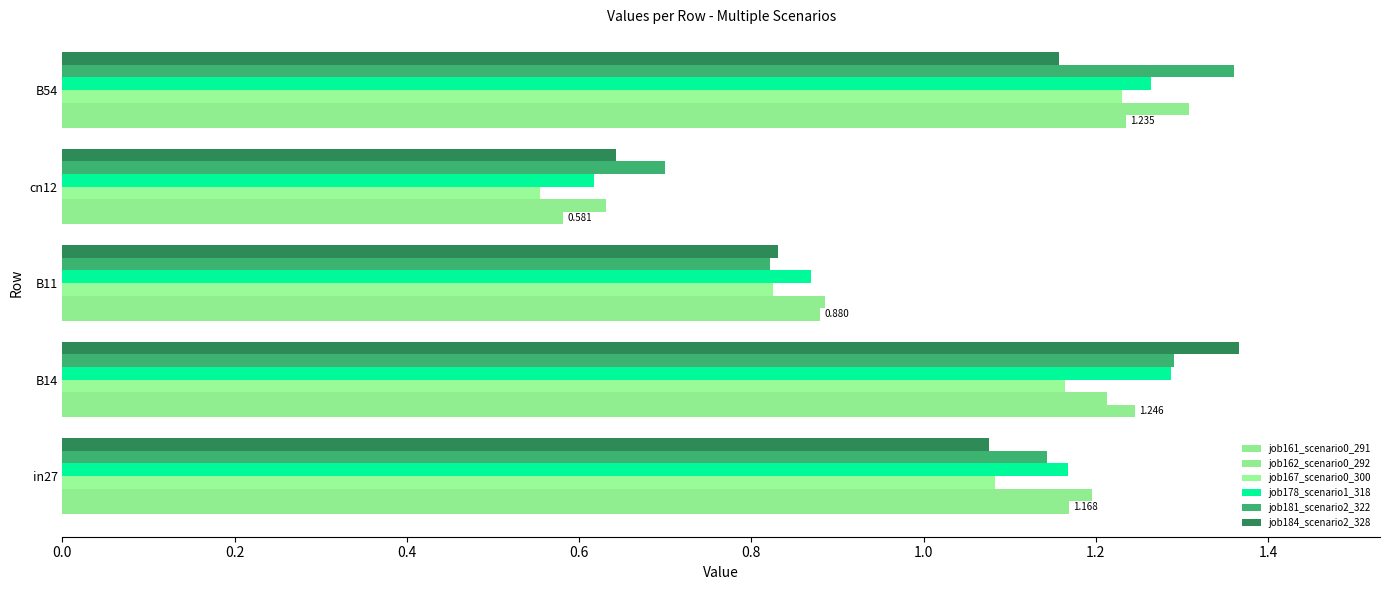

Rank the series by their maximum value, from highest to lowest.

job184_scenario2_328, job181_scenario2_322, job162_scenario0_292, job178_scenario1_318, job161_scenario0_291, job167_scenario0_300